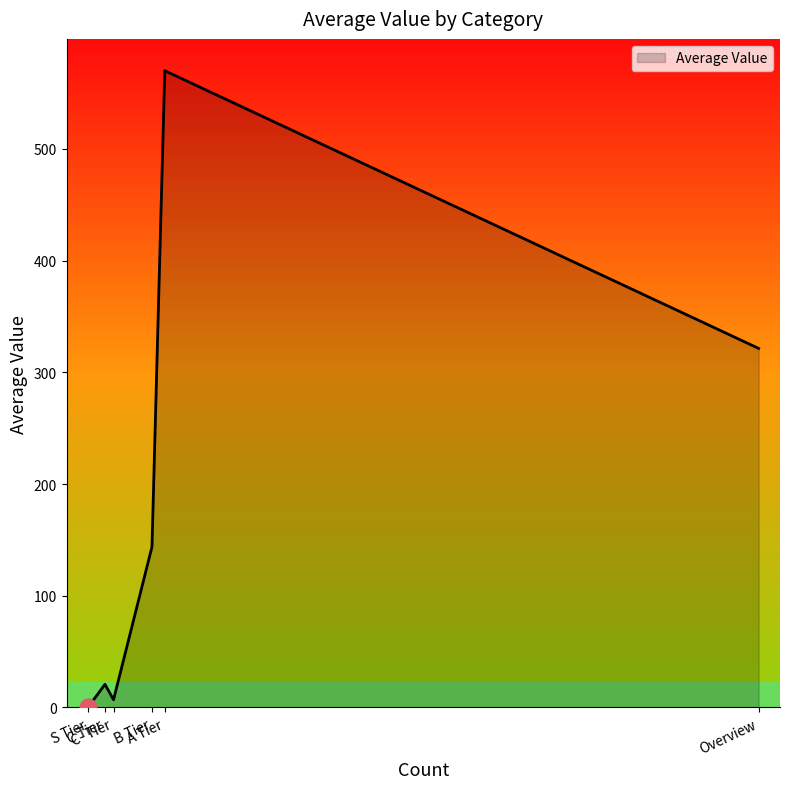

What is the greatest value displayed?

570.0